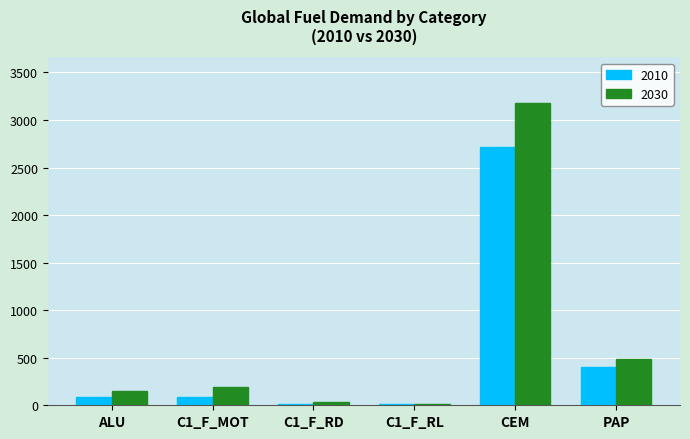

What is the maximum value for 2010?

2713.6